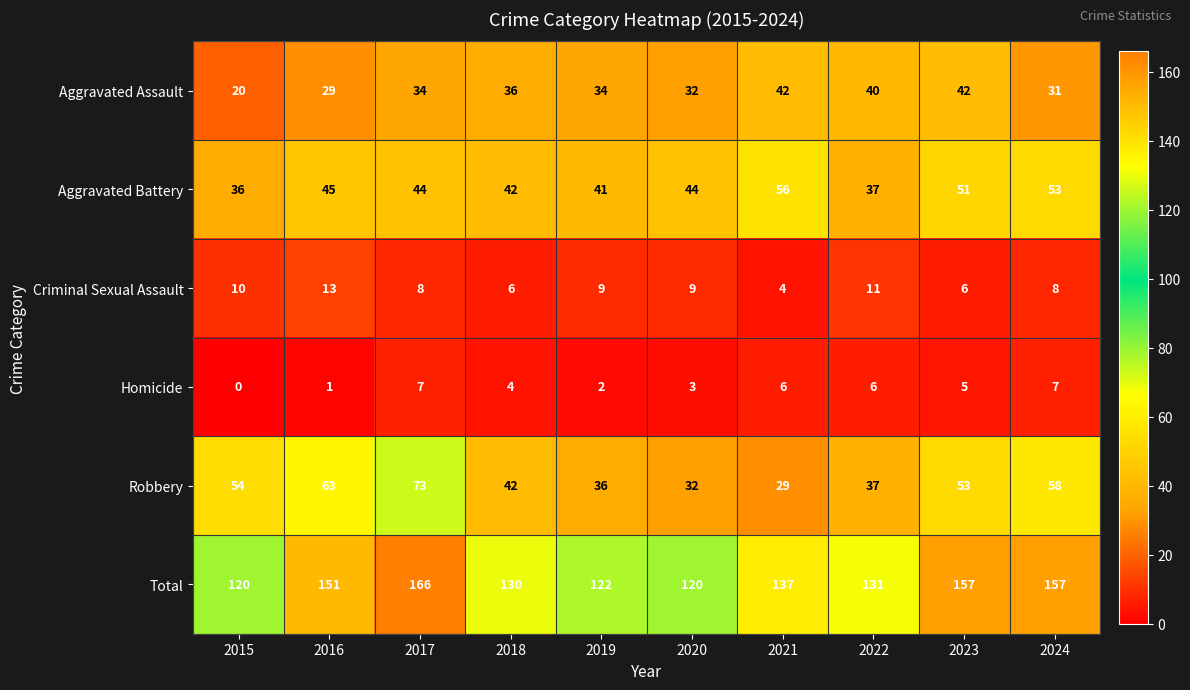

Which series has the widest spread of values?

Total